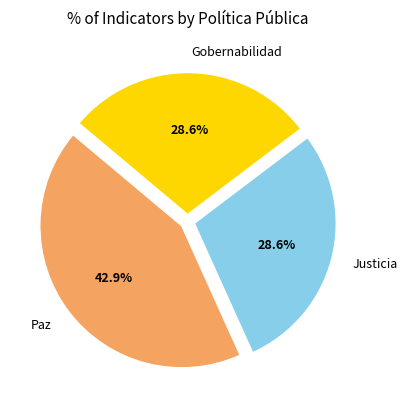

What percentage is the Gobernabilidad slice, to the nearest percent?

29%